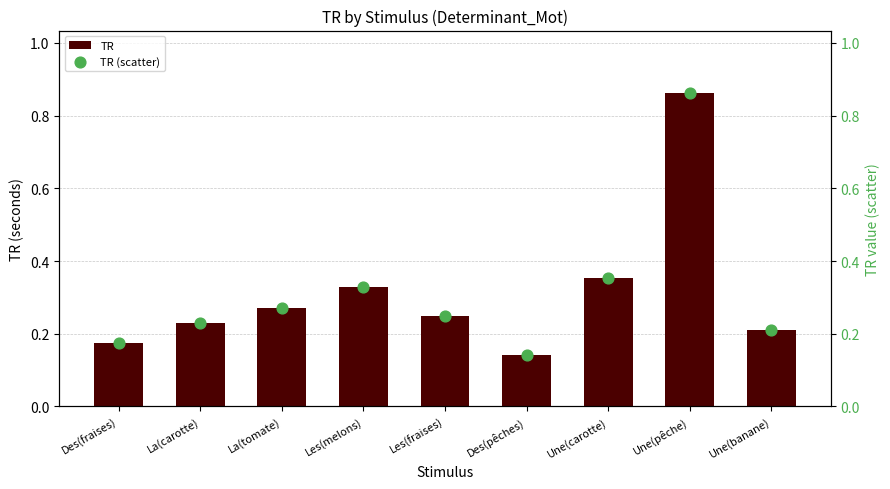

At how many categories does at least one series exceed 0?

9